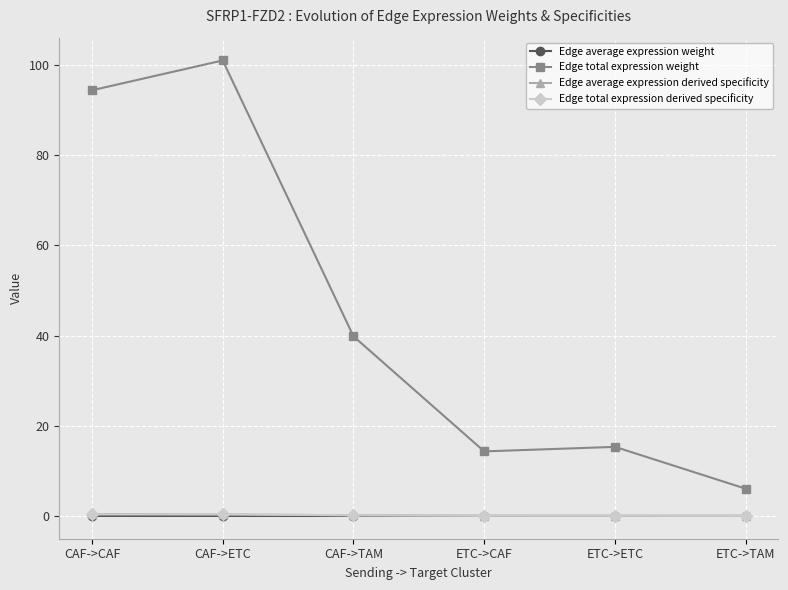

What position from the right is CAF->ETC?

5